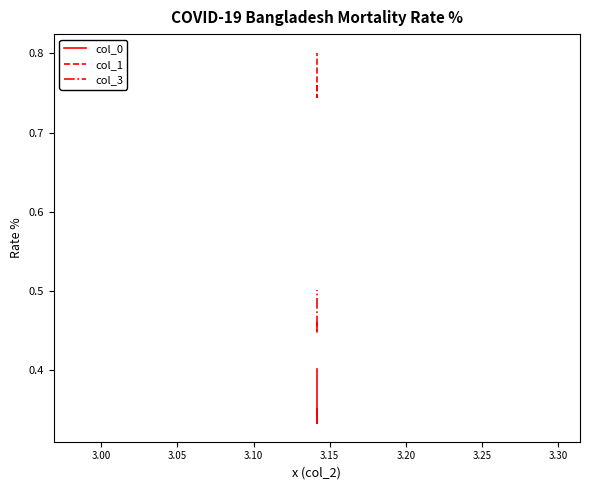

Rank the series by their average value, from highest to lowest.

col_1, col_3, col_0